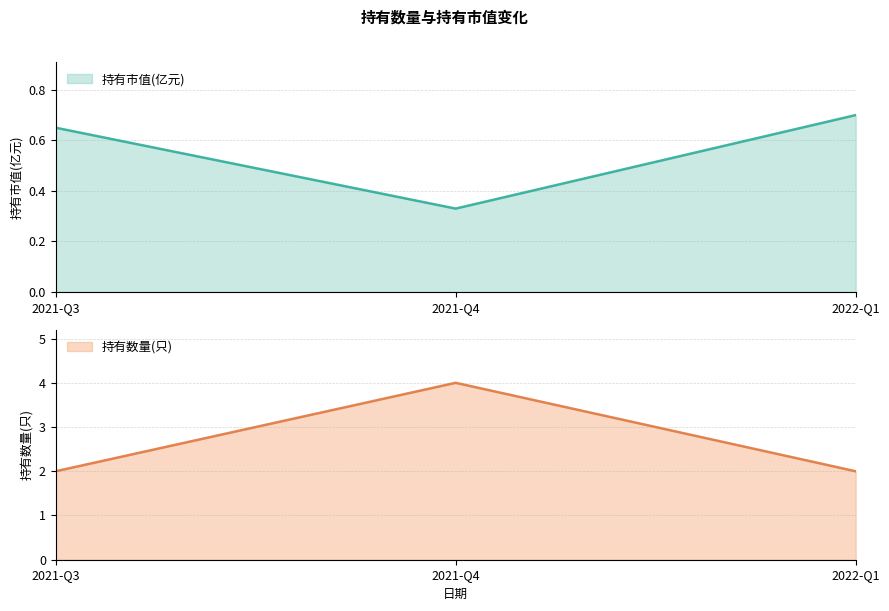

The value of 持有数量(只) at 2022-Q1 is 2.0. True or false?

True